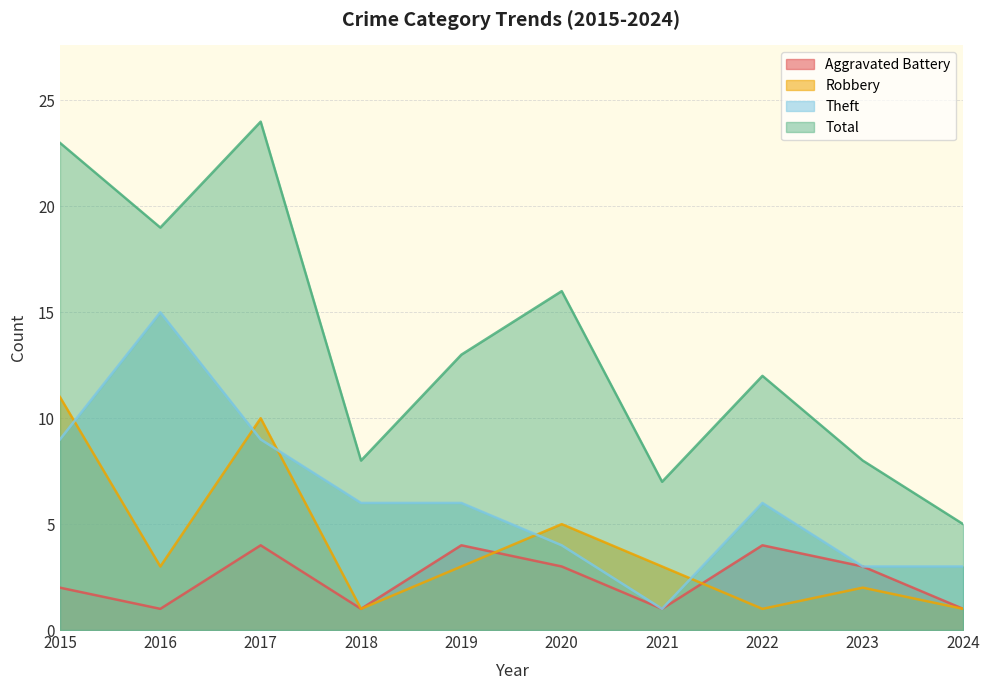

What is the value of the Robbery point at the 8th from the left?

1